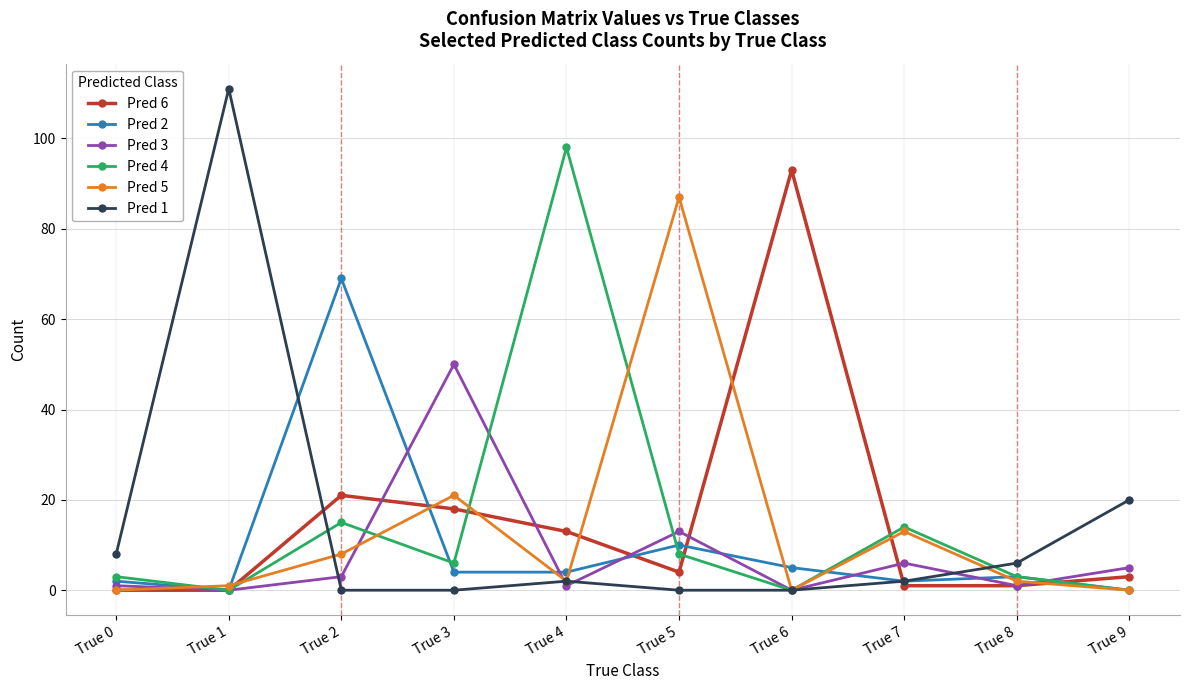

At which label is Pred 4 closest to 49?

True 2